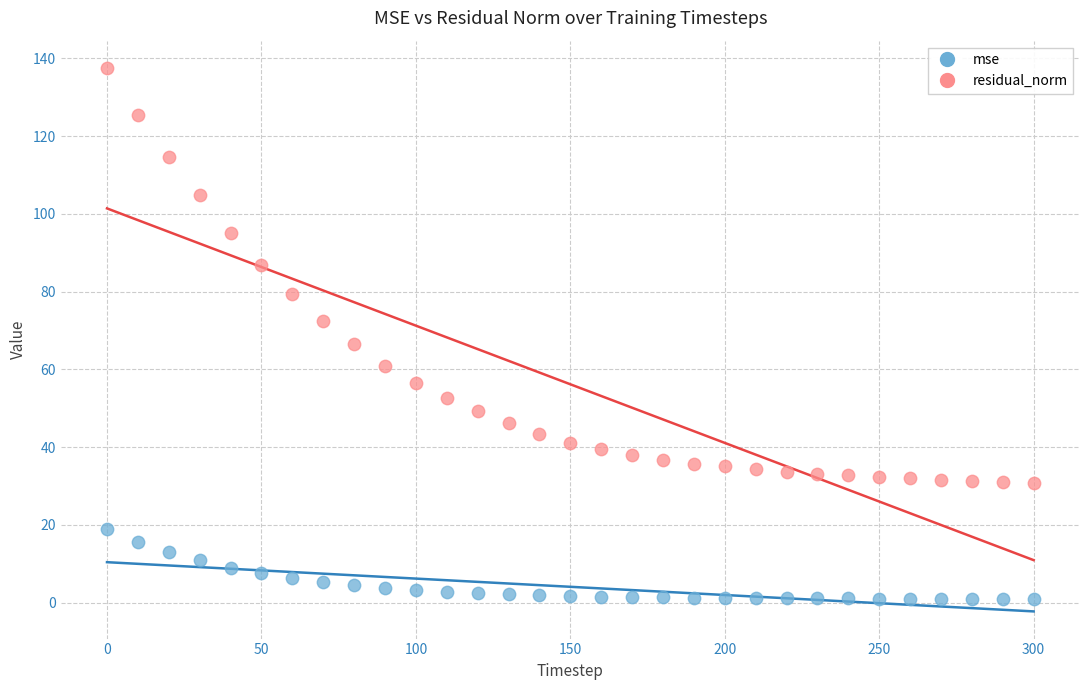

Across all data points, what is the range of Y values (max minus min)?

136.6